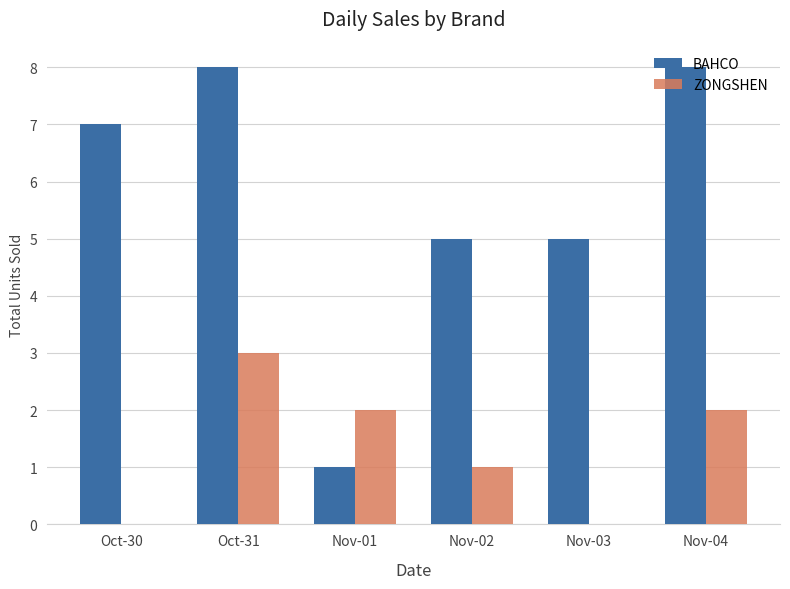

What is the sum of all BAHCO values?

34